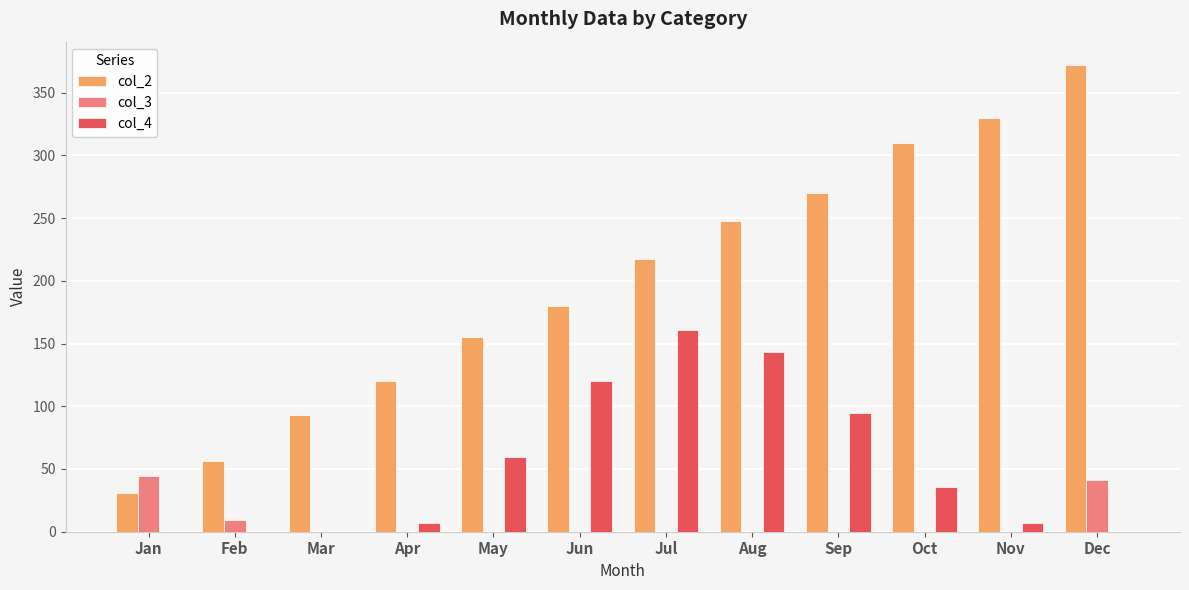

Count the number of data series in this chart.

3